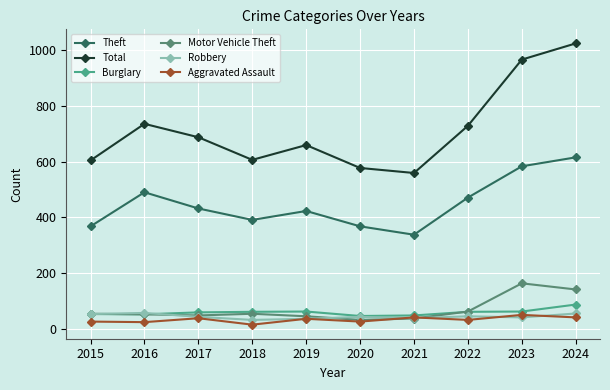

What is the average value of the Total series?

714